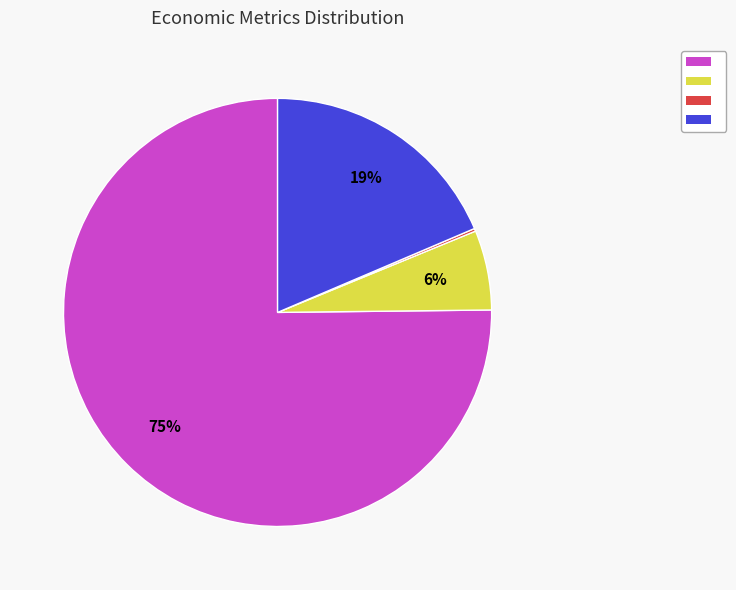

To the nearest percent, what is the difference between the largest and smallest slice percentages?

75%